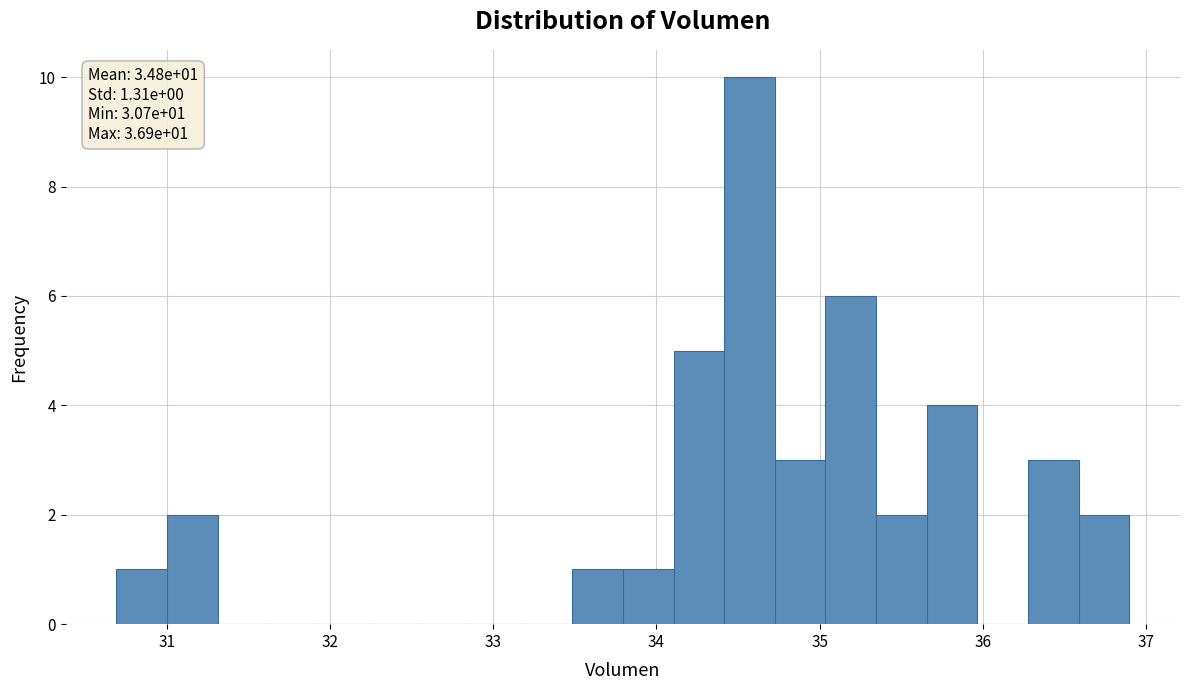

Around what value on the x-axis is the tallest bar? Give the approximate position of its centre, as read against the axis.

34.6